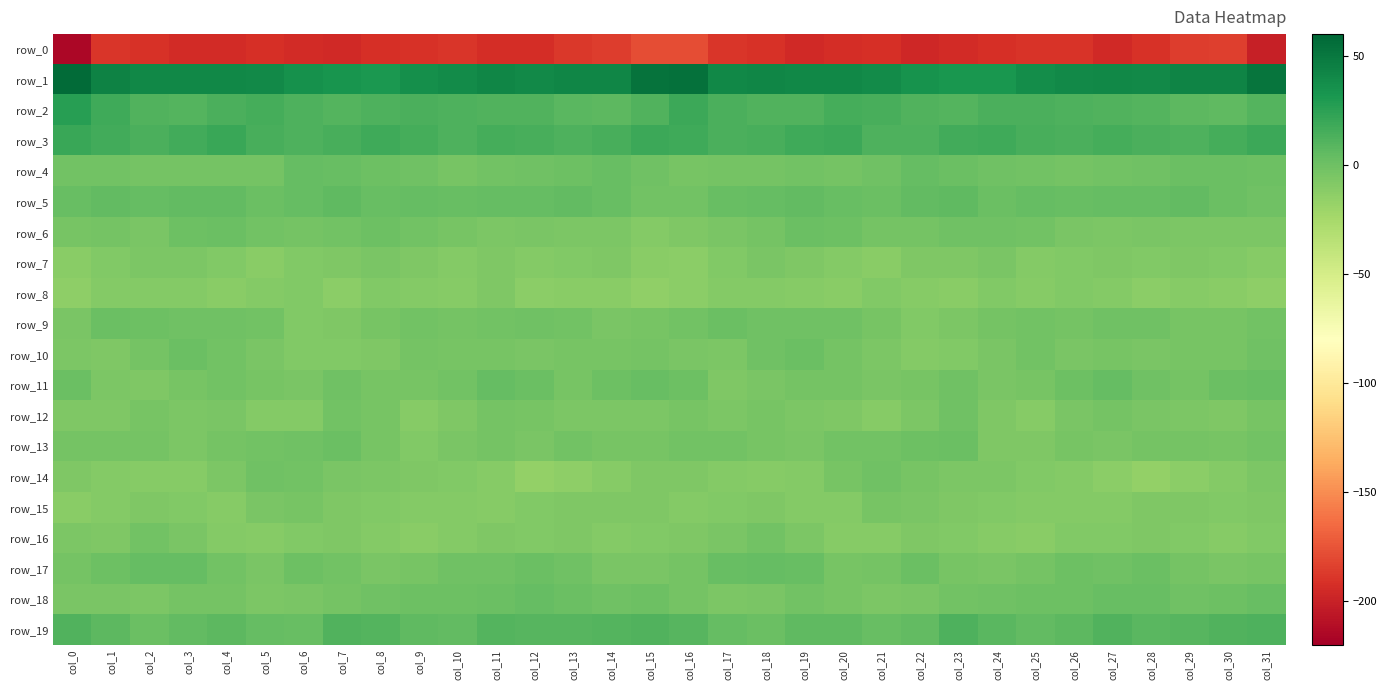

What is the total value across all series at col_22?

-192.0